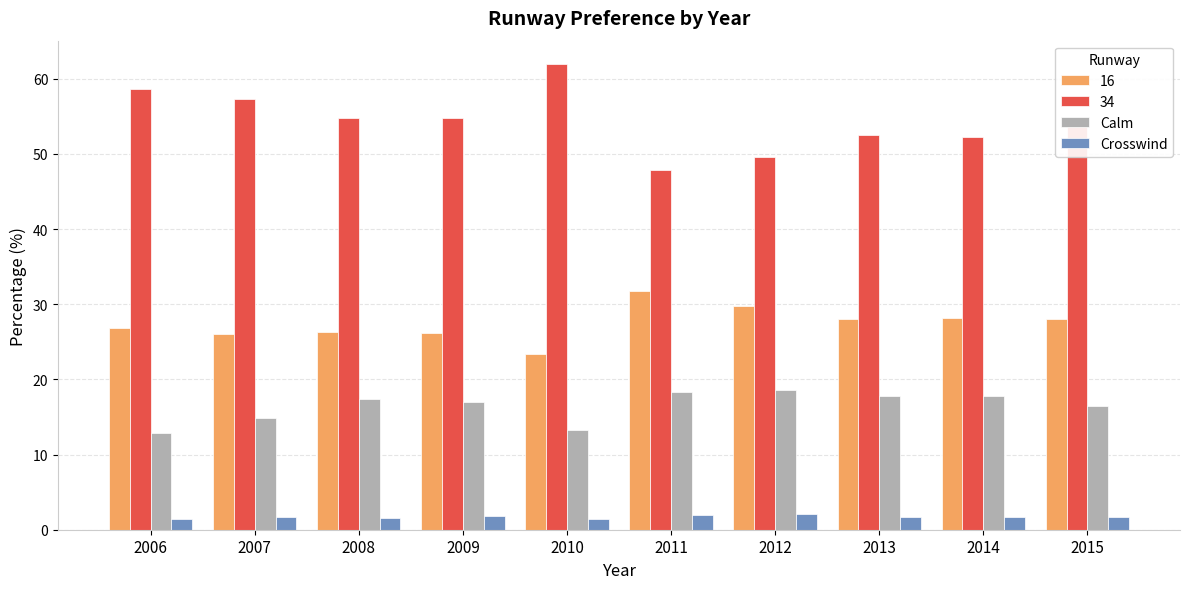

Which series has the largest total across all categories?

34